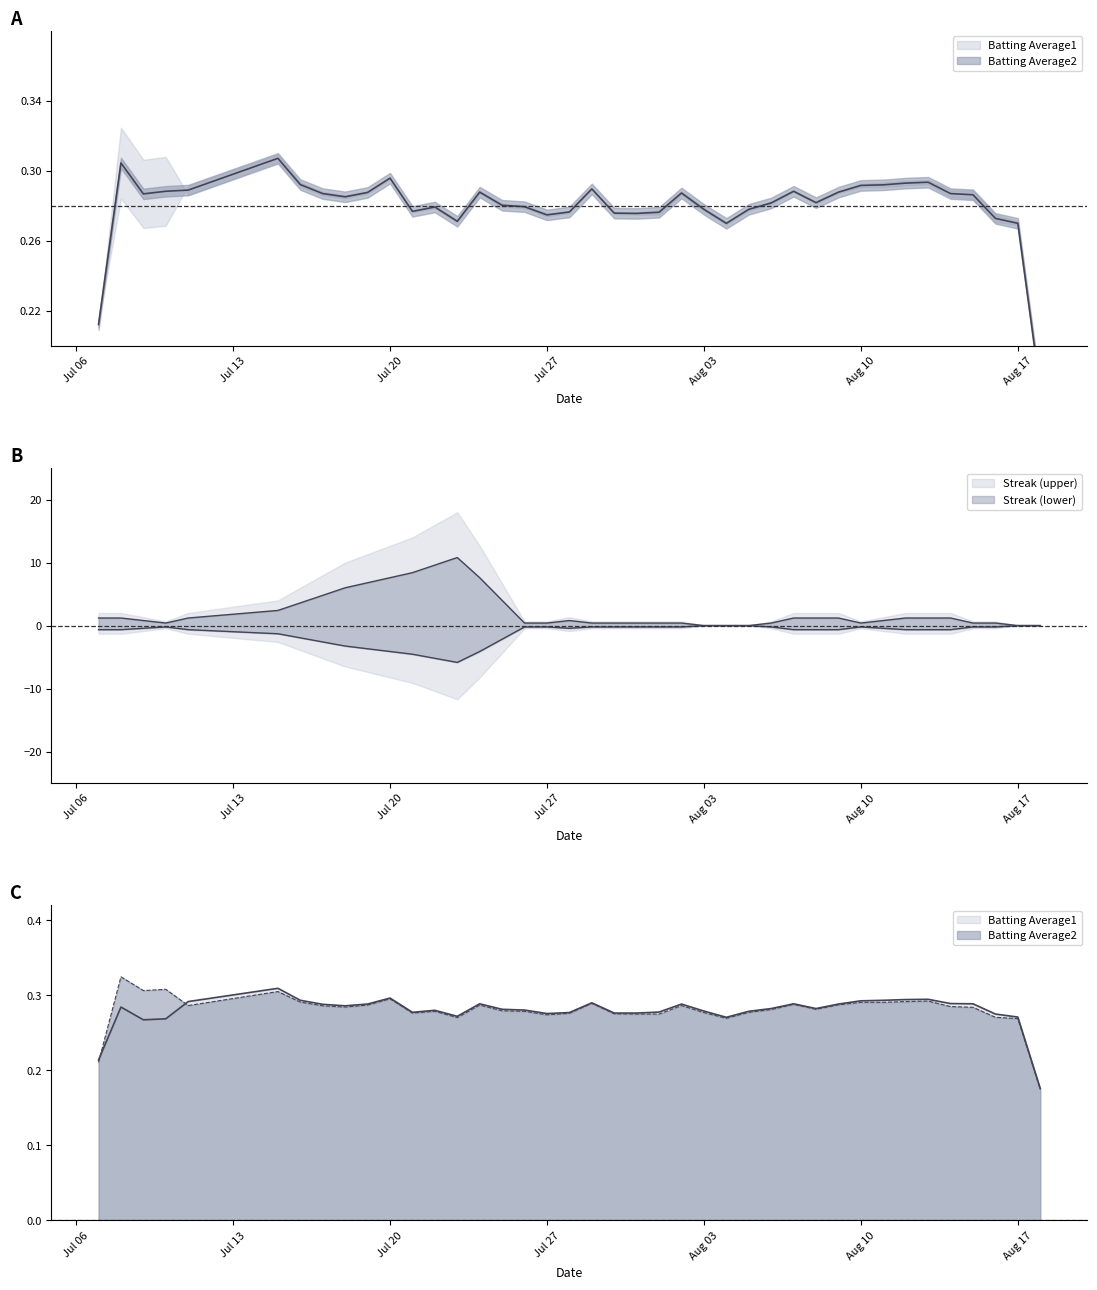

Which series has the largest range (max minus min)?

Streak